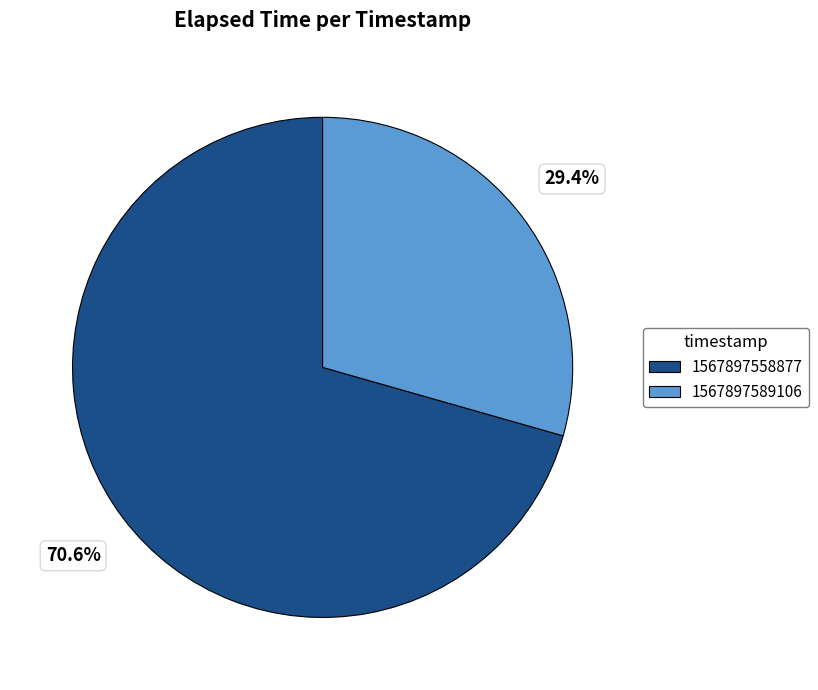

Does any single category account for the majority?

Yes